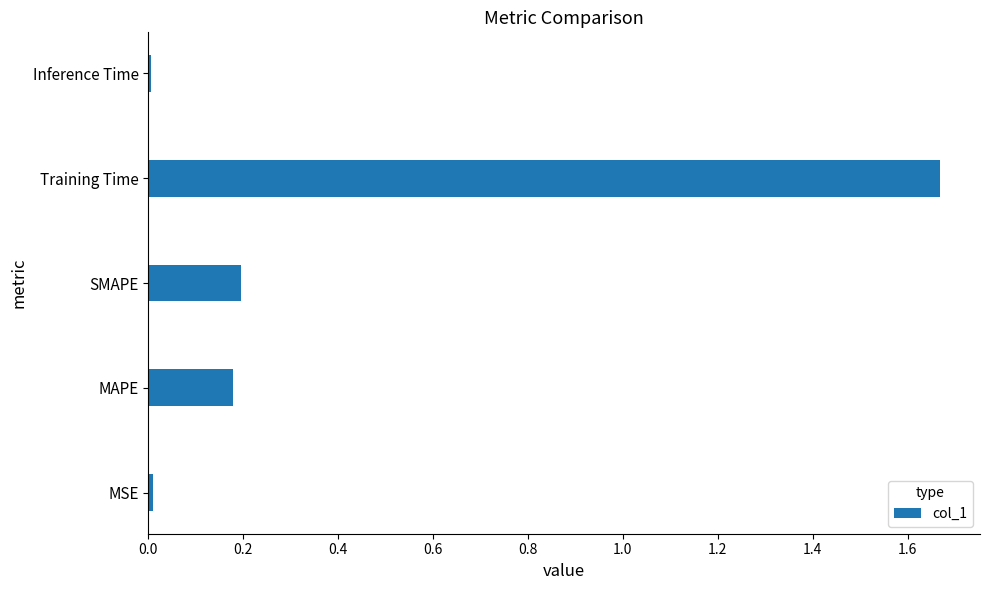

True or false: the data shows 0.0 at MSE.

True